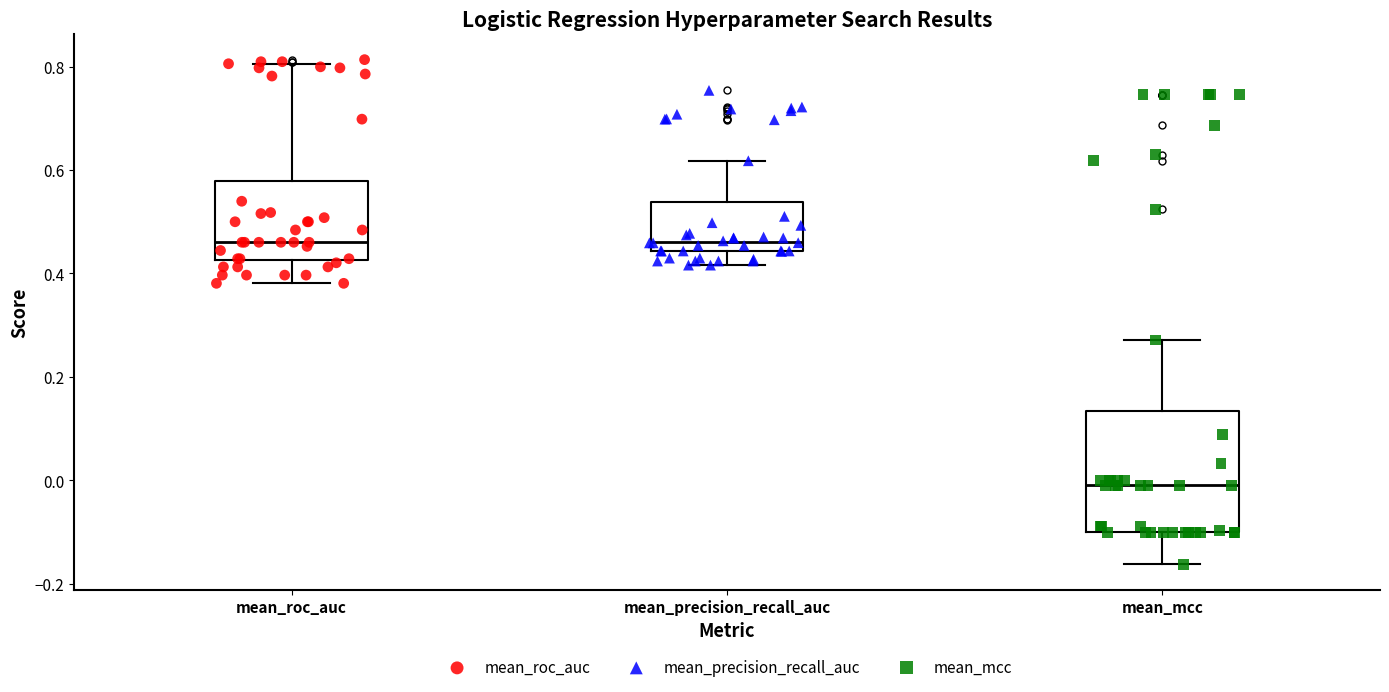

Where is the upper edge of the box for mean_roc_auc on the y-axis? The values are not printed on the chart, so give them approximately, as read against the axis.

0.58